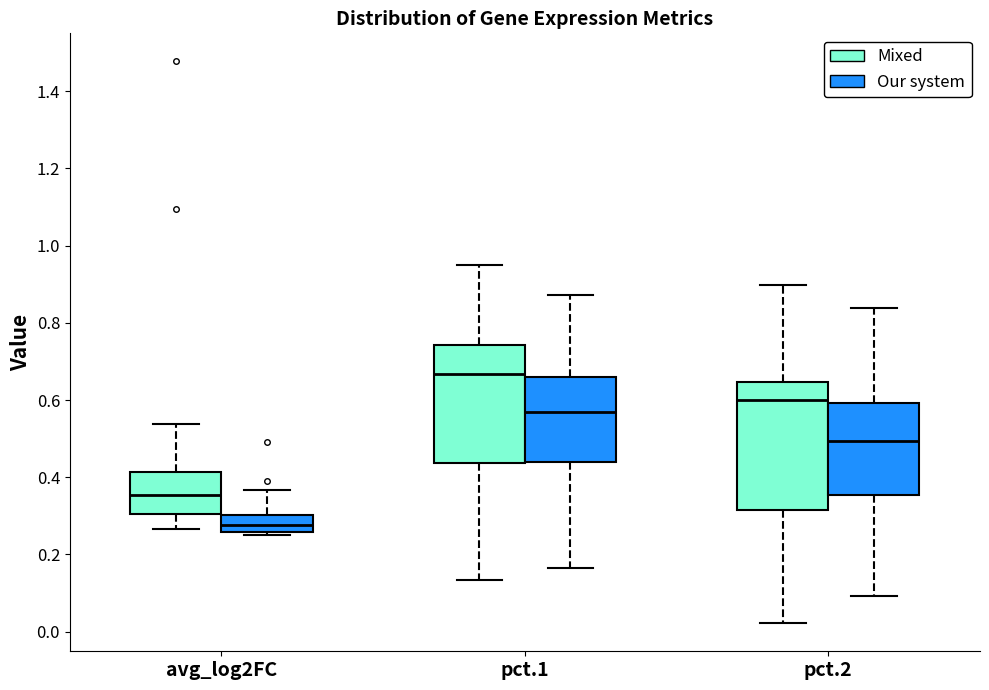

Where is the lower edge of the box for avg_log2FC (Mixed) on the y-axis? The values are not printed on the chart, so give them approximately, as read against the axis.

0.30